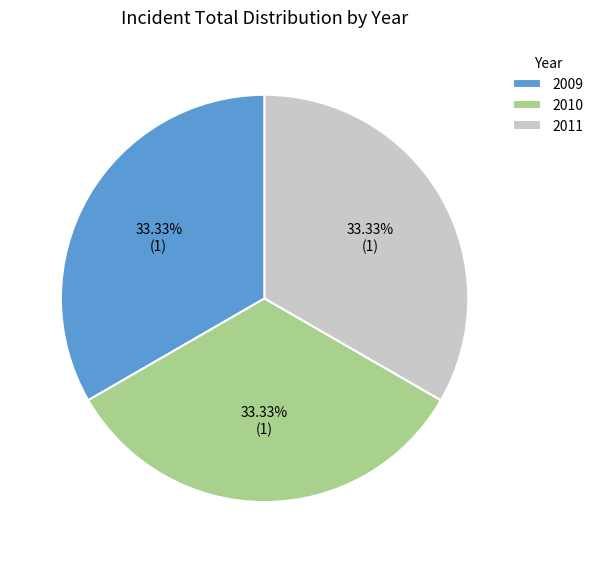

Does 2009 account for over 50% of the chart?

No